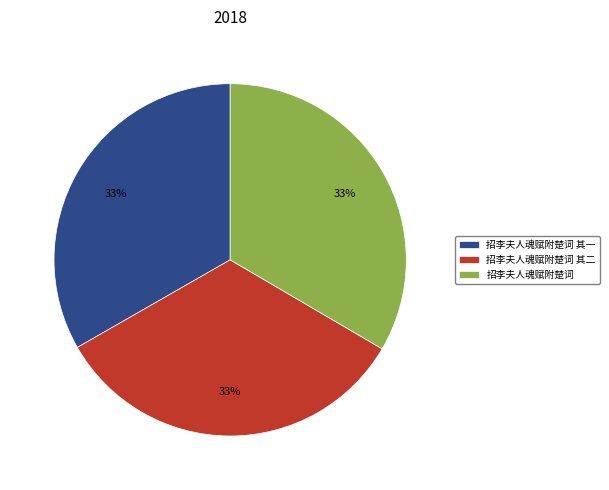

What percentage is the 招李夫人魂赋附楚词 slice, to the nearest percent?

33%